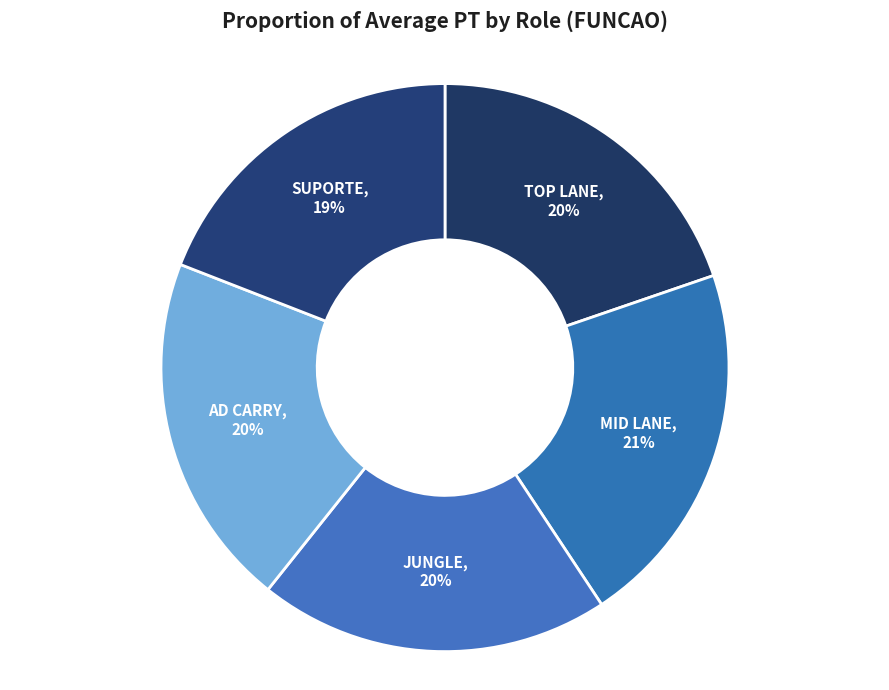

Is SUPORTE the majority of the pie?

No